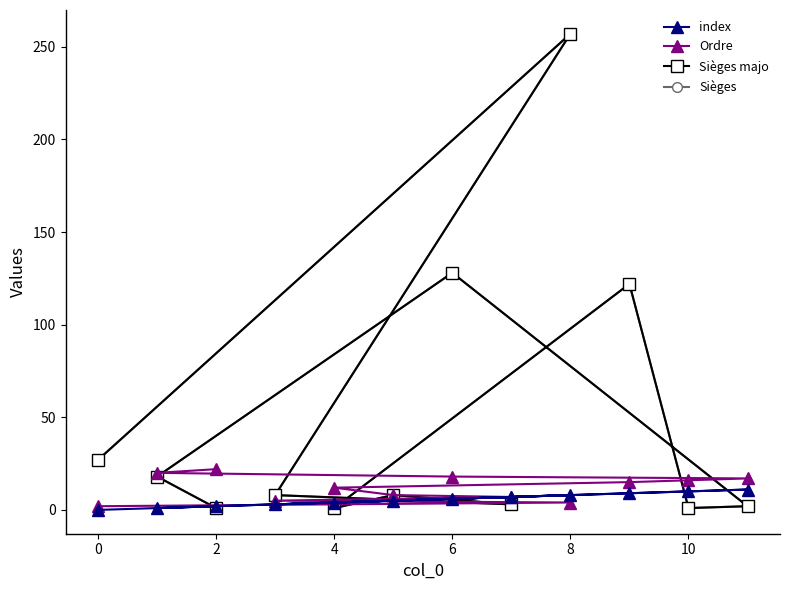

How many data points in Ordre are above 15?

5